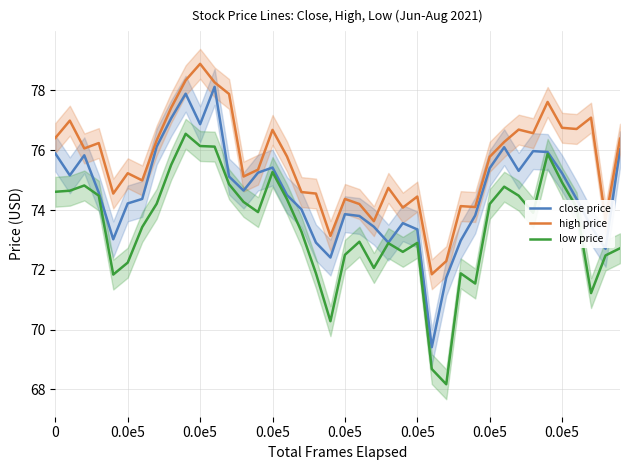

True or false: low price and high price intersect in this chart.

False